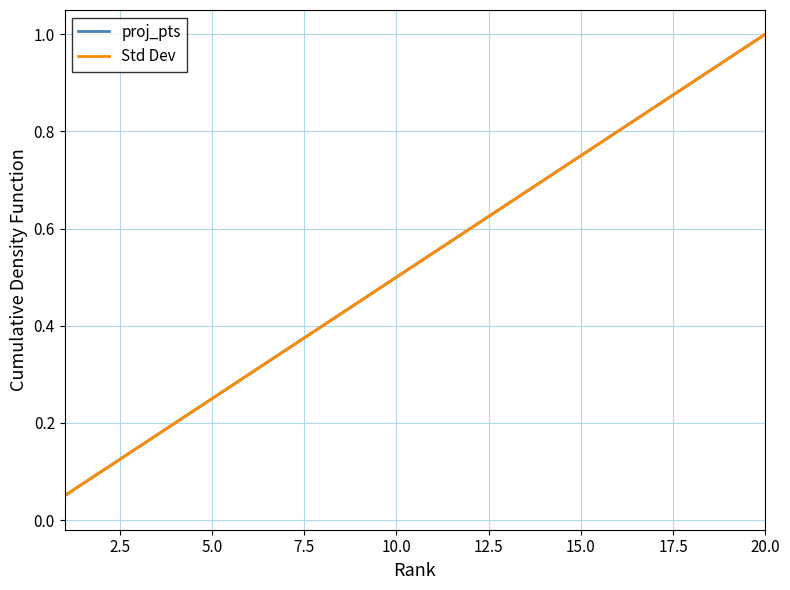

What is the value of the proj_pts point at the 14th from the left?

0.7